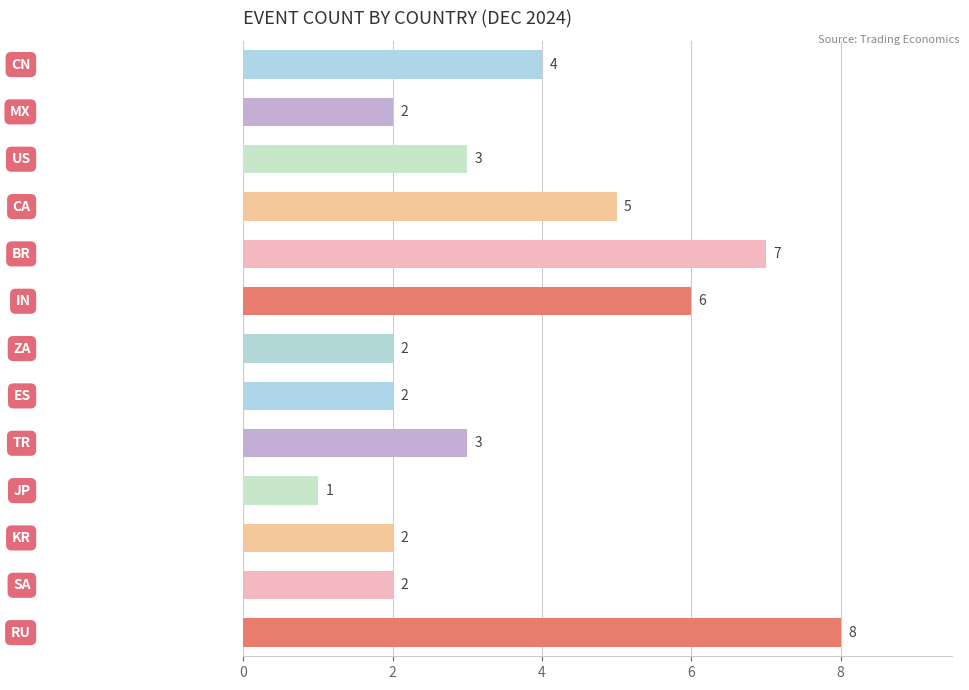

How many data points does each series have?

13